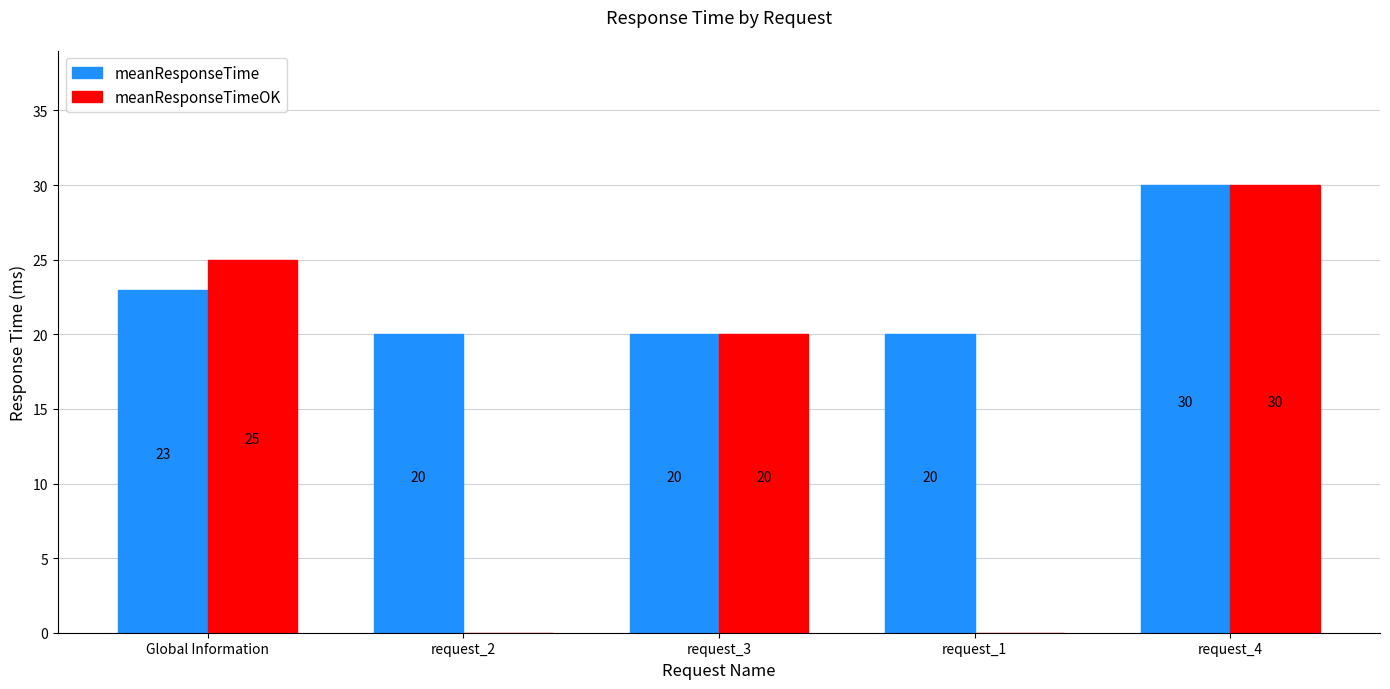

Which series has the largest range (max minus min)?

meanResponseTimeOK